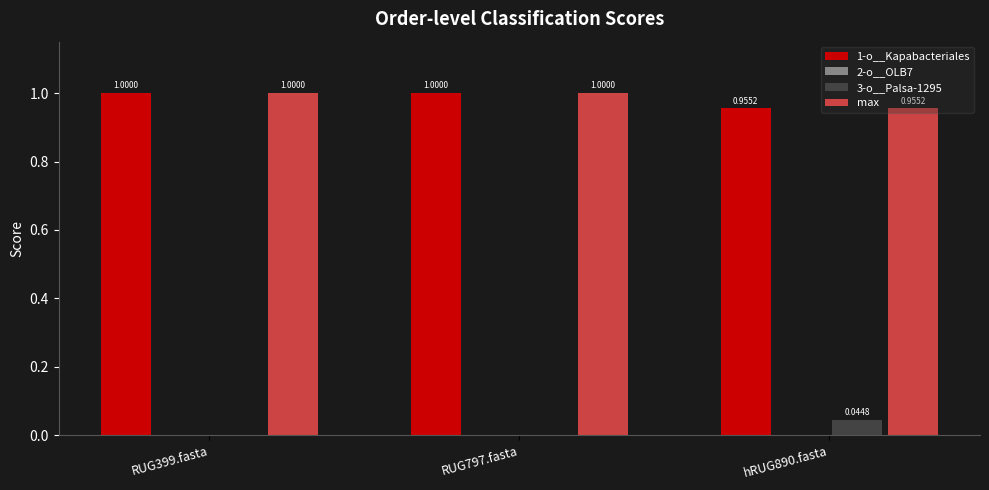

What is the sum of the 1-o__Kapabacteriales values at hRUG890.fasta and RUG797.fasta?

2.0